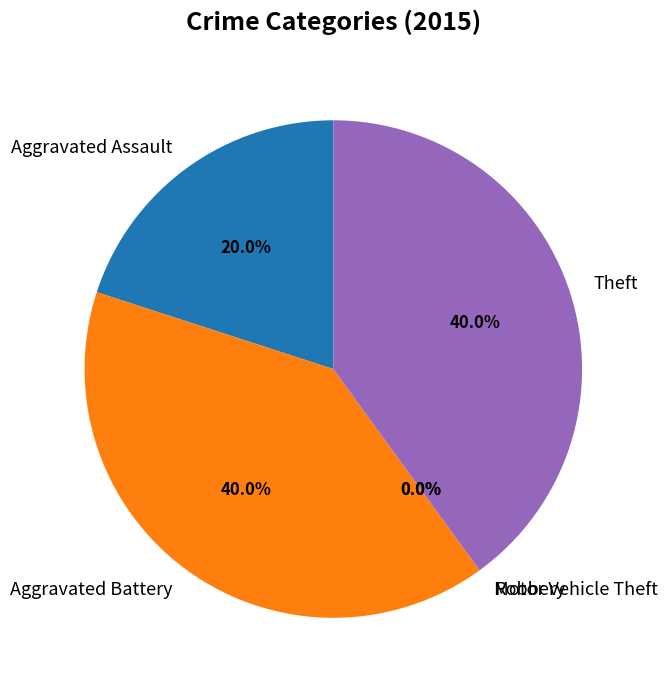

Count the number of slices in the pie.

5